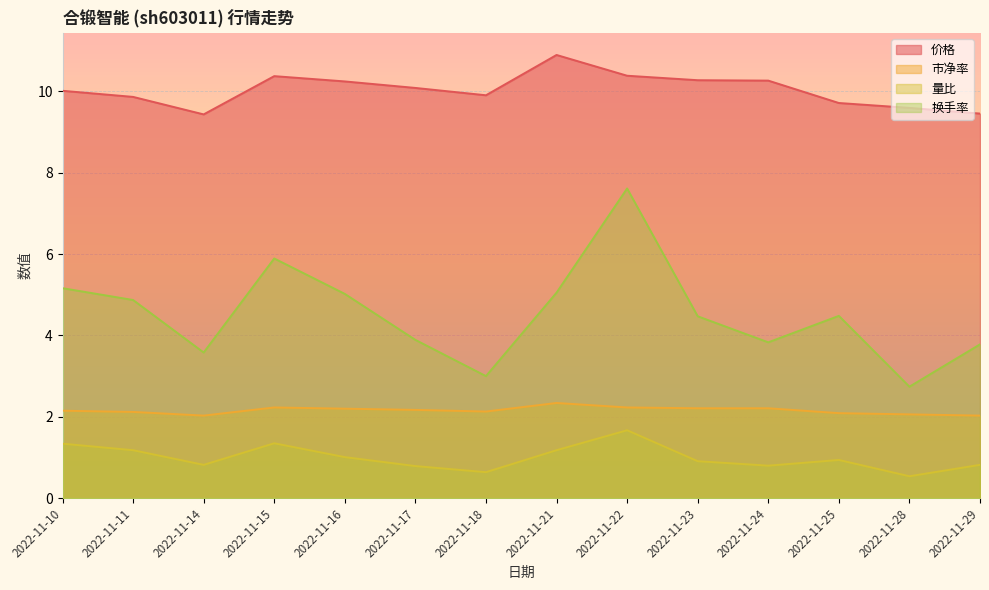

Reading left to right, list all the values displayed in this chart.

价格: 10.0	9.9	9.4	10.4	10.2	10.1	9.9	10.9	10.4	10.3	10.3	9.7	9.6	9.4
市净率: 2.1	2.1	2.0	2.2	2.2	2.2	2.1	2.3	2.2	2.2	2.2	2.1	2.1	2.0
量比: 1.3	1.2	0.8	1.4	1.0	0.8	0.6	1.2	1.7	0.9	0.8	0.9	0.5	0.8
换手率: 5.2	4.9	3.6	5.9	5.0	3.9	3.0	5.0	7.6	4.5	3.8	4.5	2.7	3.8